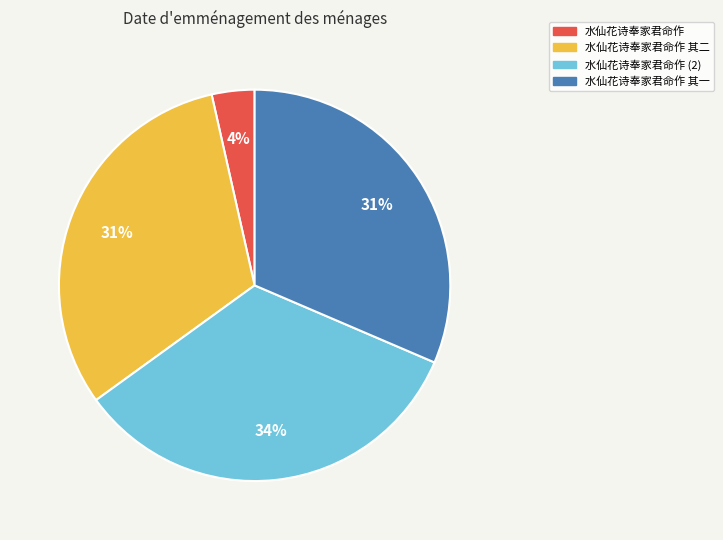

To the nearest percent, what is the difference between the largest and smallest slice percentages?

30%